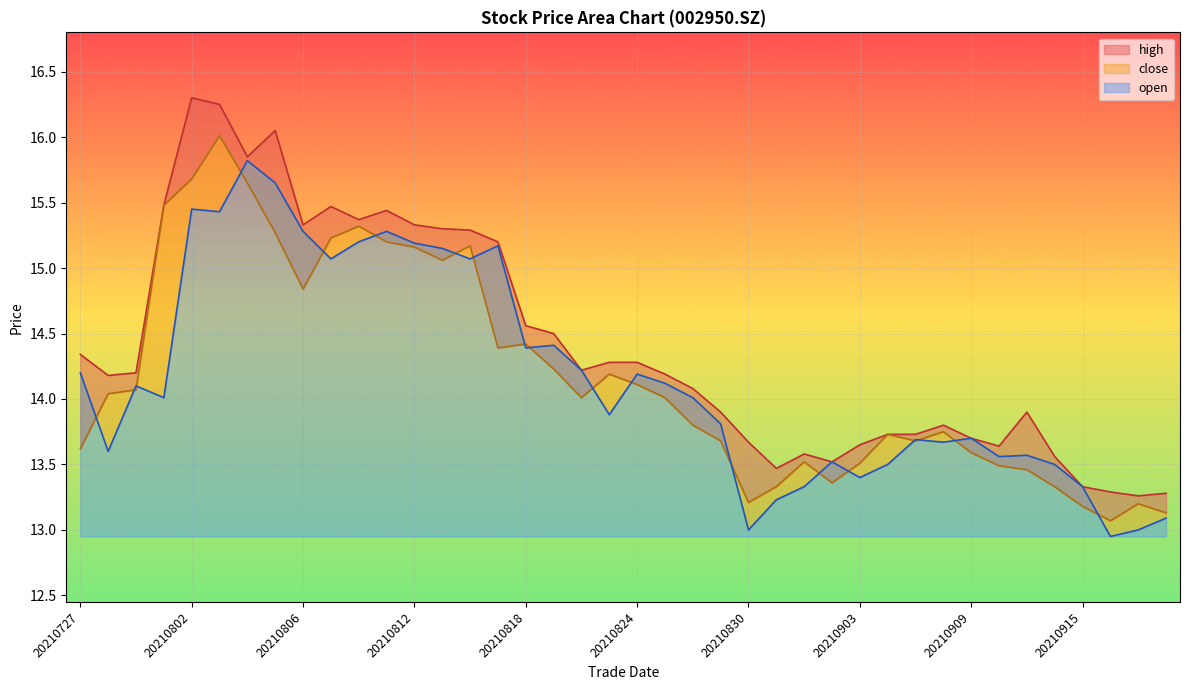

True or false: open has more than 0 interior local peaks.

True